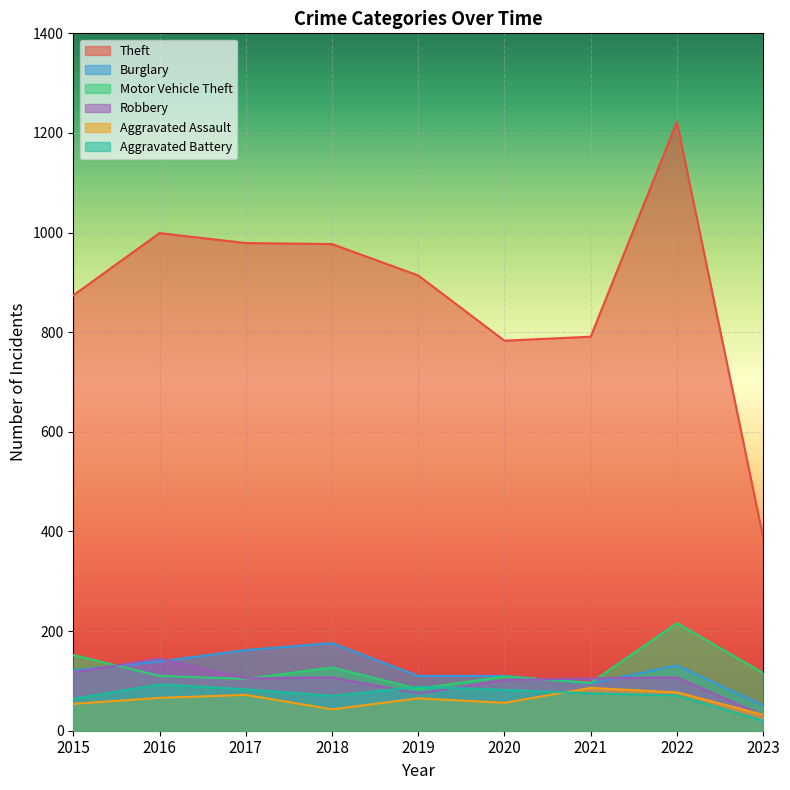

What is the value of the Burglary point at the 5th from the left?

110